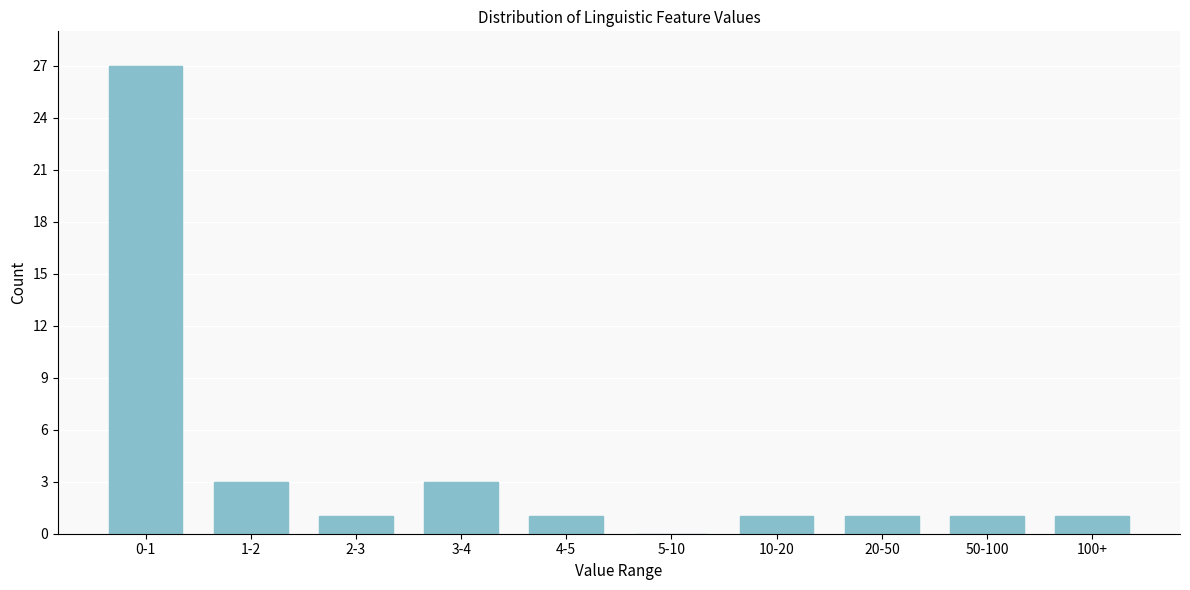

Reading right to left, extract all data points from this chart.

100+=1	50-100=1	20-50=1	10-20=1	5-10=0	4-5=1	3-4=3	2-3=1	1-2=3	0-1=27